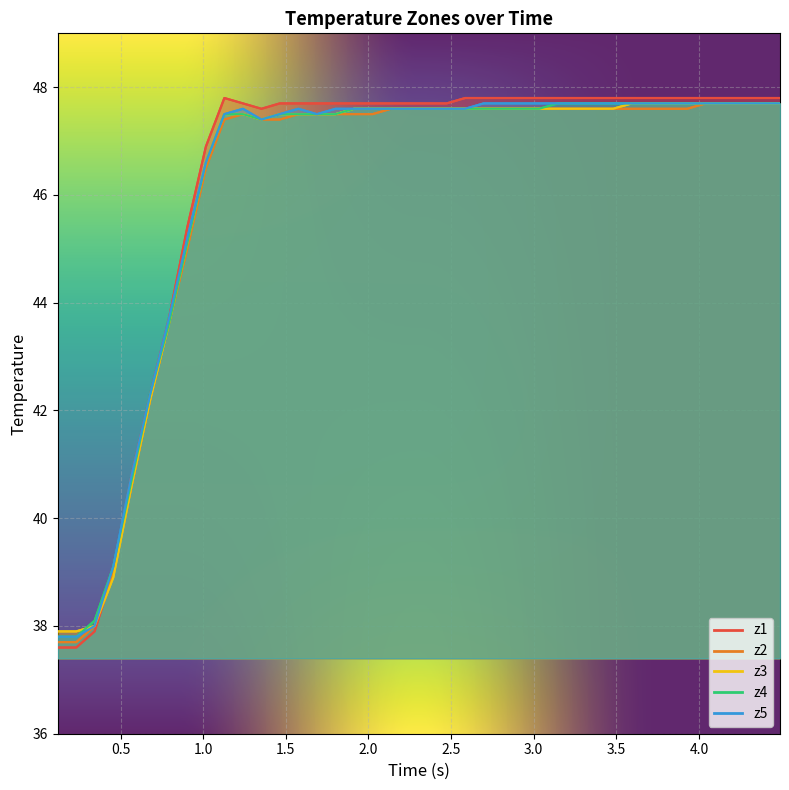

What is the greatest value displayed?

47.8